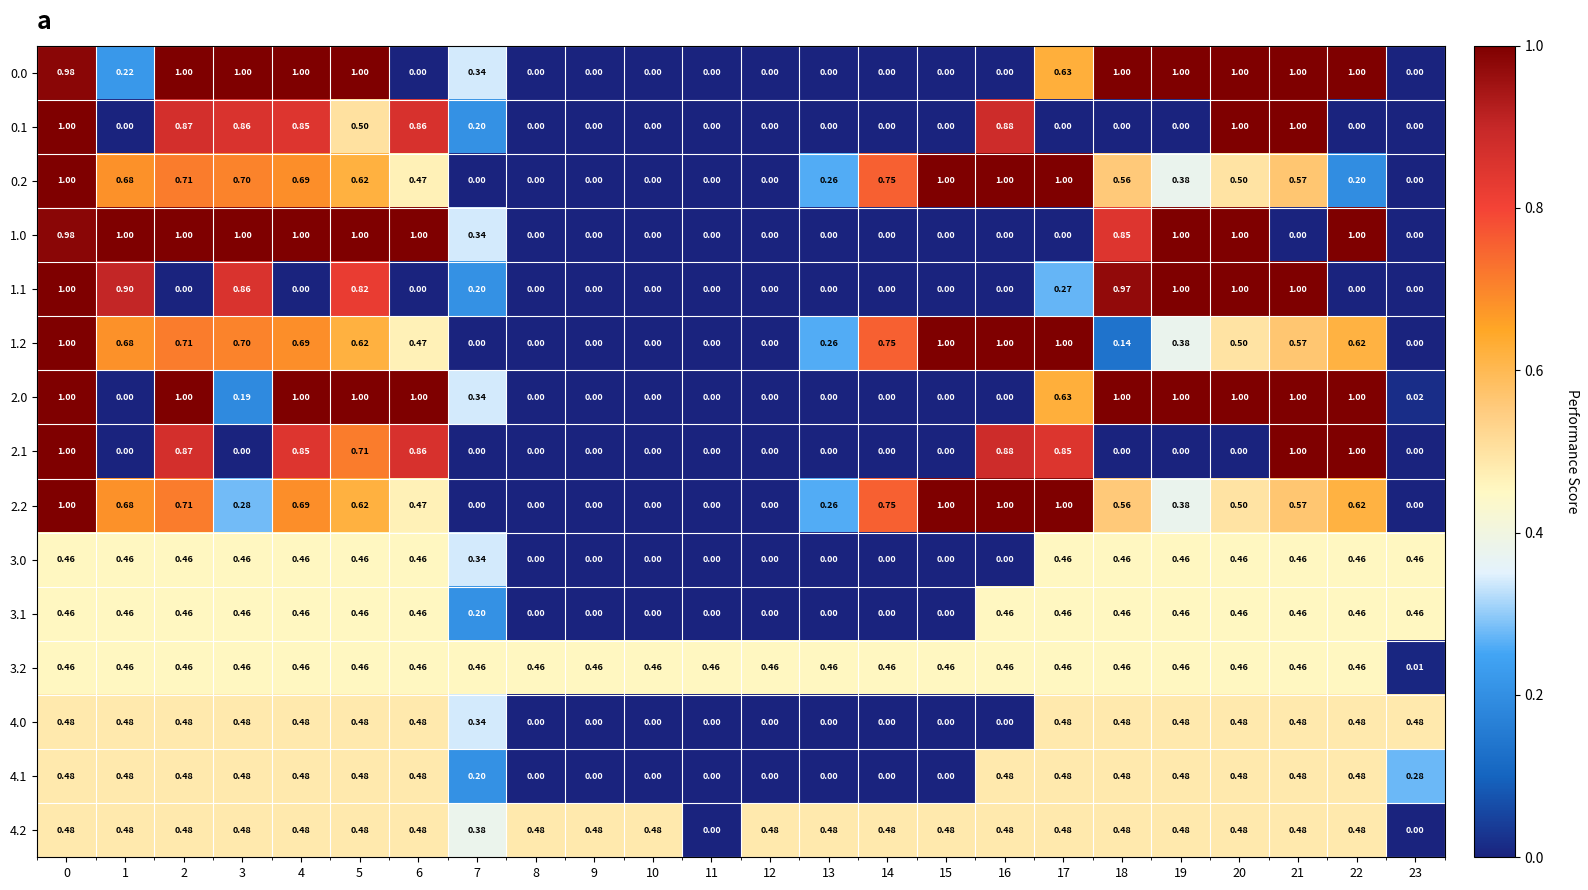

What is the total value across all series at 9?

0.9